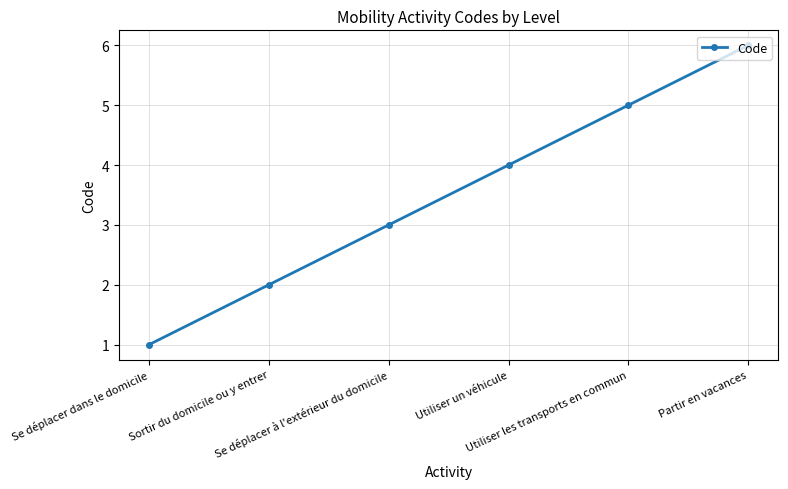

Which has a higher value, Partir en vacances or Se déplacer dans le domicile?

Partir en vacances